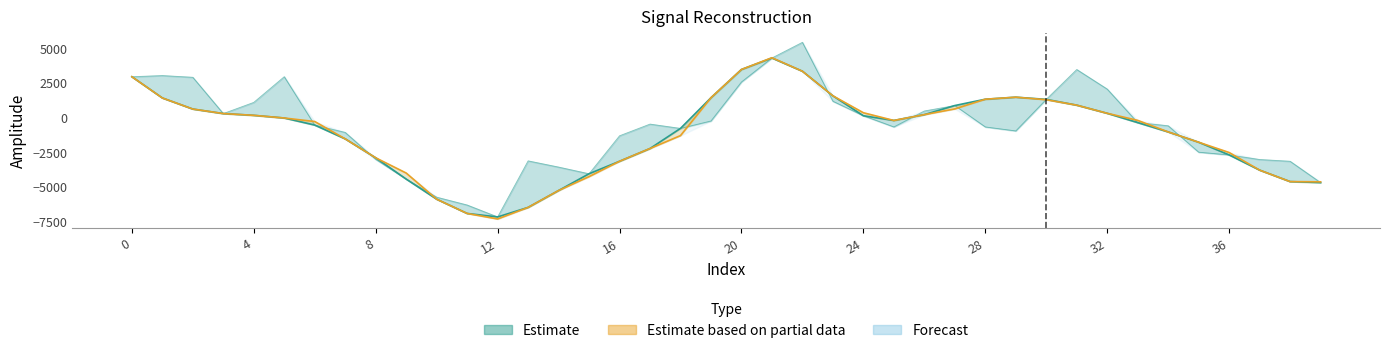

Is it true that spline equals -7184.9 at 12?

True